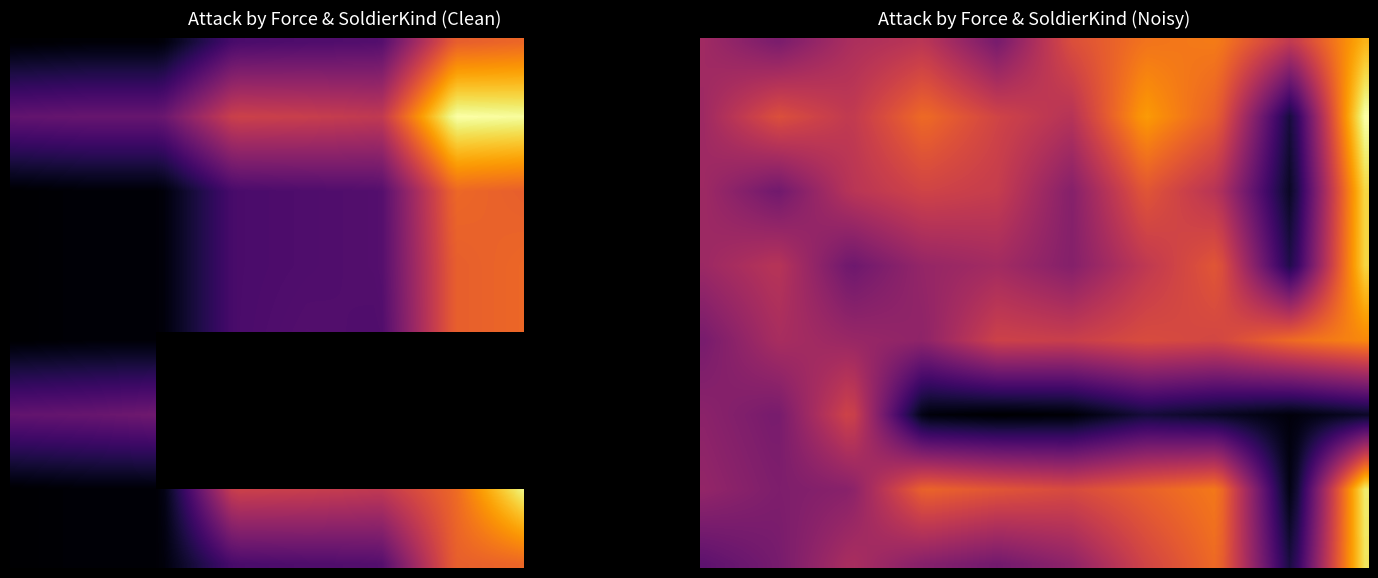

How many values in the force_10 series exceed 89?

4